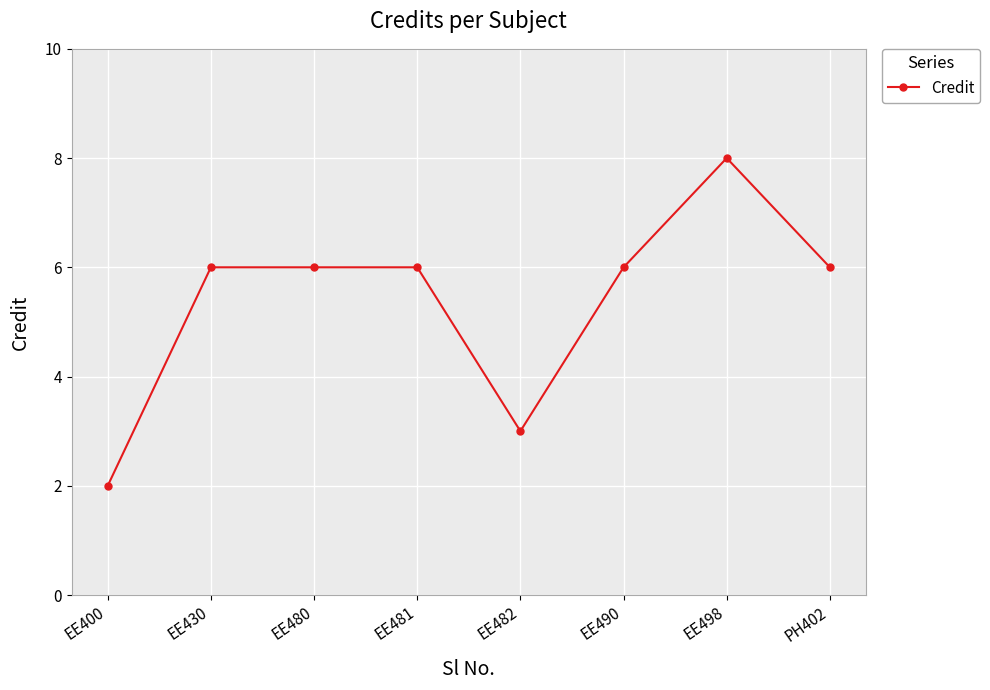

Approximately how many times larger is the value at EE430 compared to EE482?

2.0